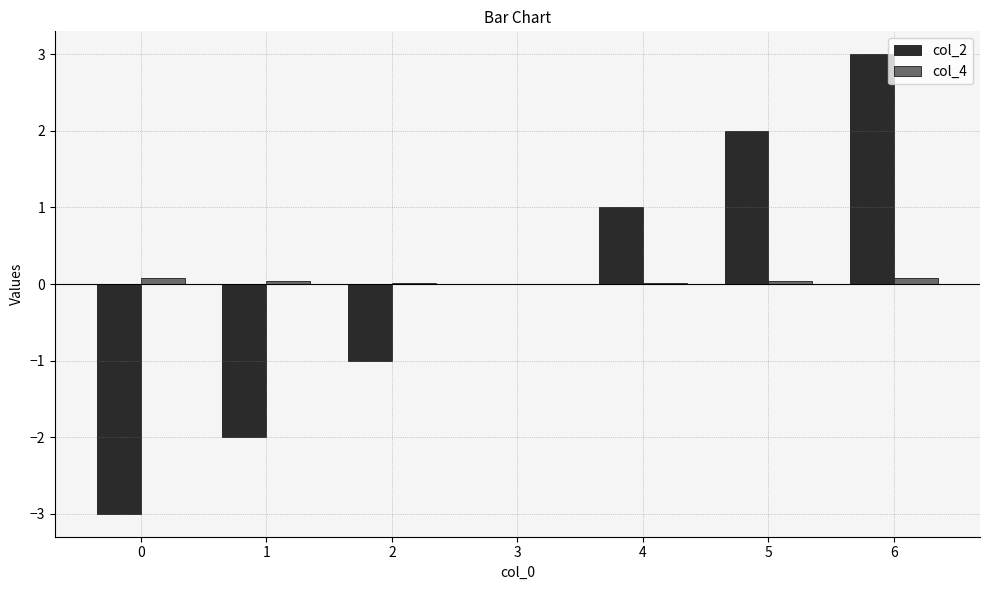

Are the bars grouped side by side (vs. stacked)?

Yes